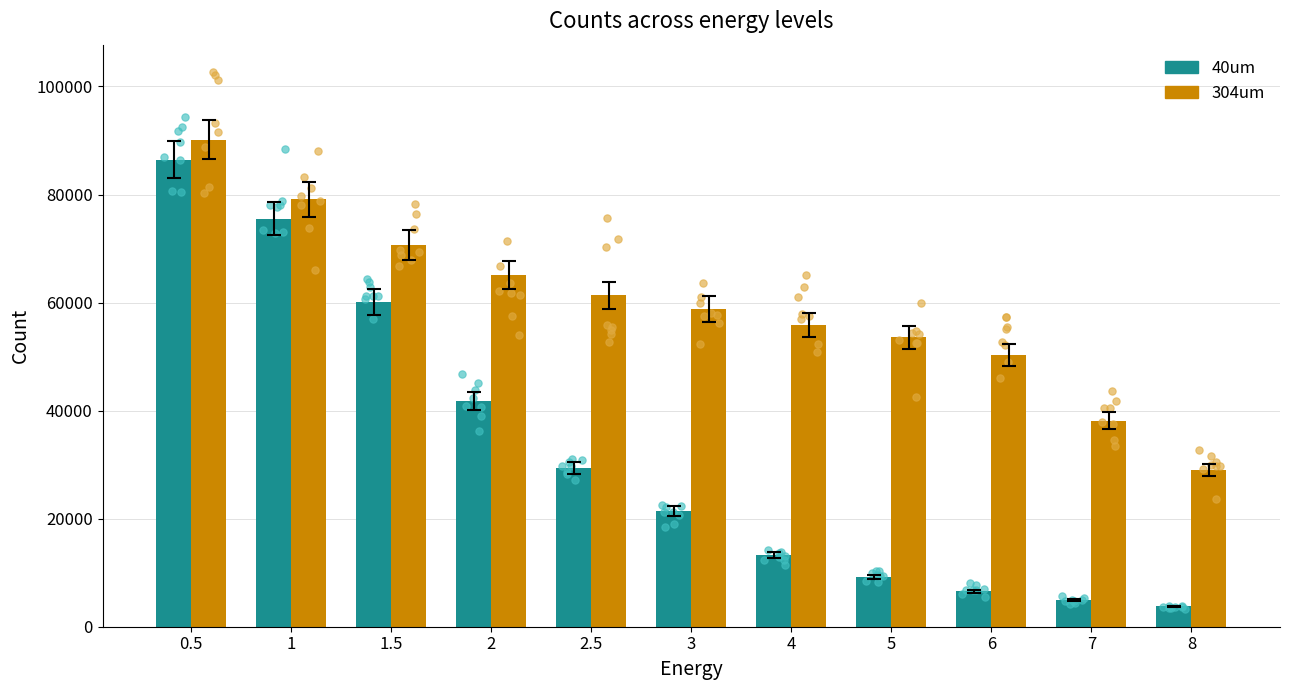

At how many categories does at least one series exceed 82370?

1